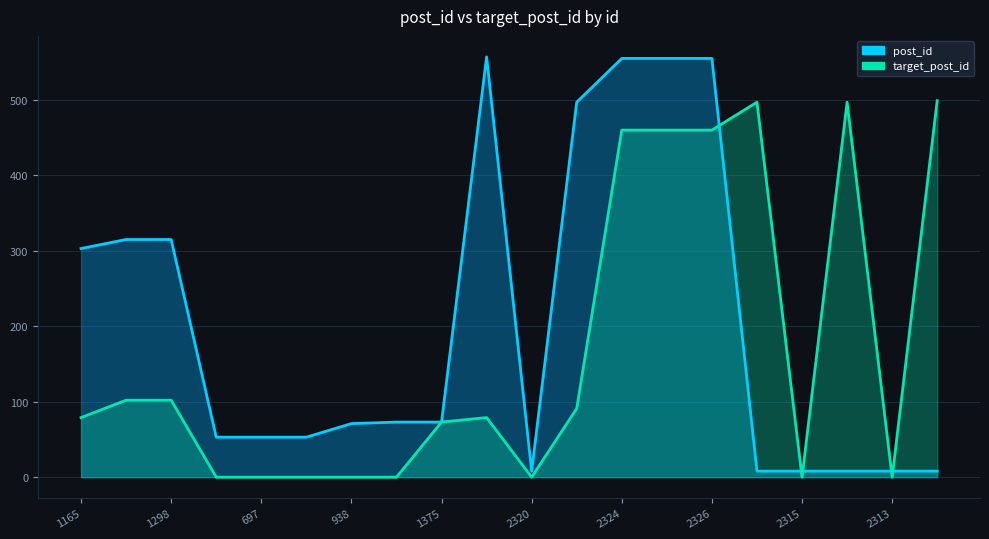

What is the difference between the maximum and minimum values in the target_post_id series?

499